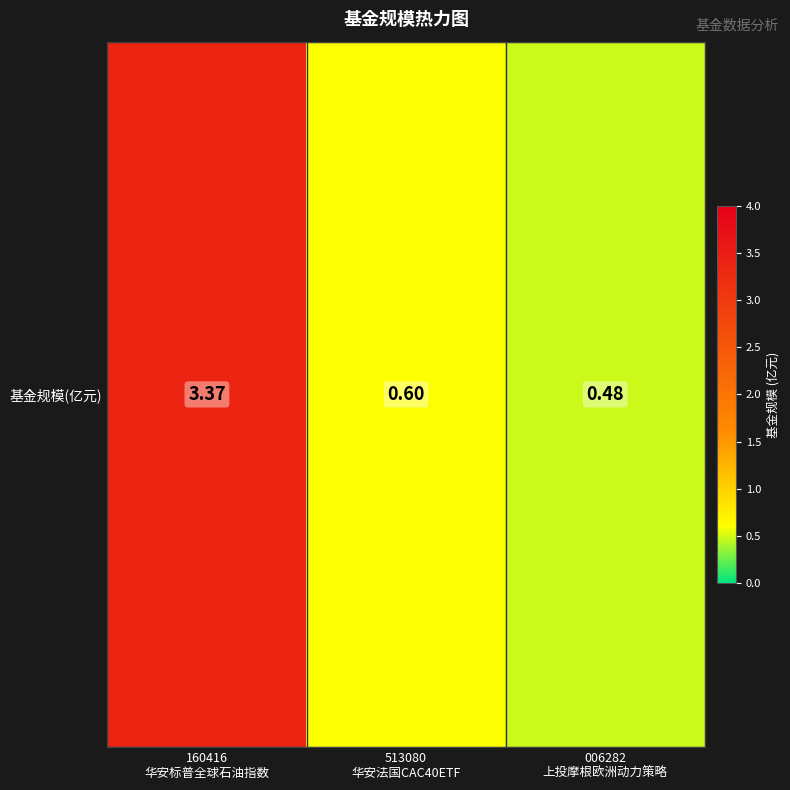

List the labels in order of value, largest first.

160416
华安标普全球石油指数, 513080
华安法国CAC40ETF, 006282
上投摩根欧洲动力策略